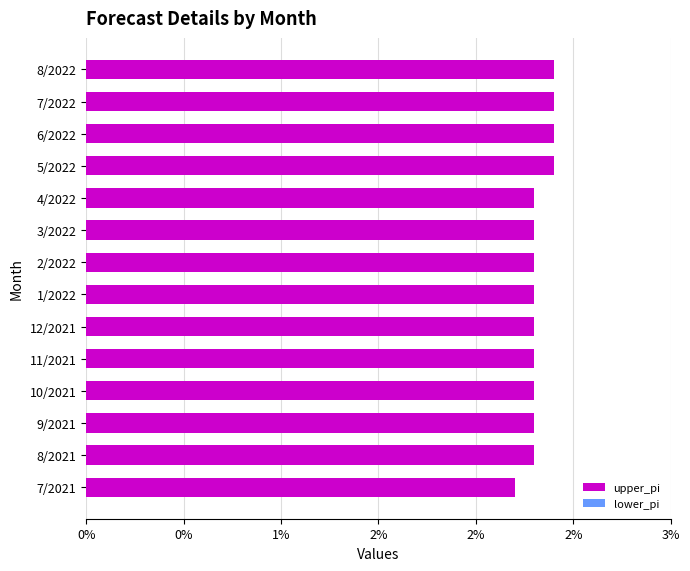

Are the bars horizontal?

Yes